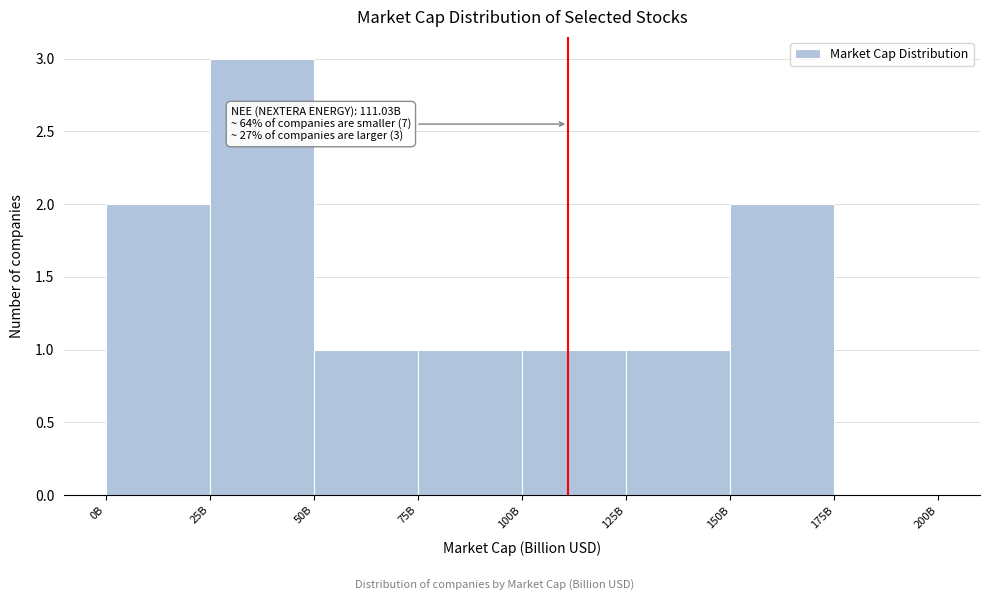

Reading left to right, list all the values displayed in this chart.

0B=2	25B=3	50B=1	75B=1	100B=1	125B=1	150B=2	175B=0